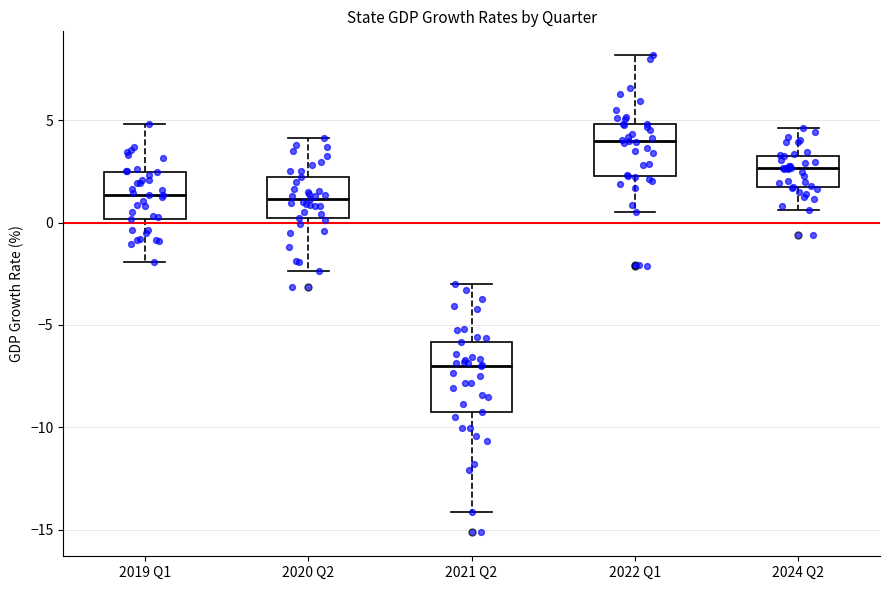

Reading left to right, transcribe this box plot: for each box, give where its median line is, the range the box spans, and where its two whiskers end, as read against the y-axis. The values are not printed on the chart, so give them approximately, as read against the axis.

2019 Q1: median 1.5, box 0.0 to 2.5, whiskers -2.0 to 5.0
2020 Q2: median 1.0, box 0.0 to 2.0, whiskers -2.5 to 4.0
2021 Q2: median -7.0, box -9.0 to -6.0, whiskers -14.0 to -3.0
2022 Q1: median 4.0, box 2.5 to 5.0, whiskers 0.5 to 8.0
2024 Q2: median 2.5, box 1.5 to 3.0, whiskers 0.5 to 4.5